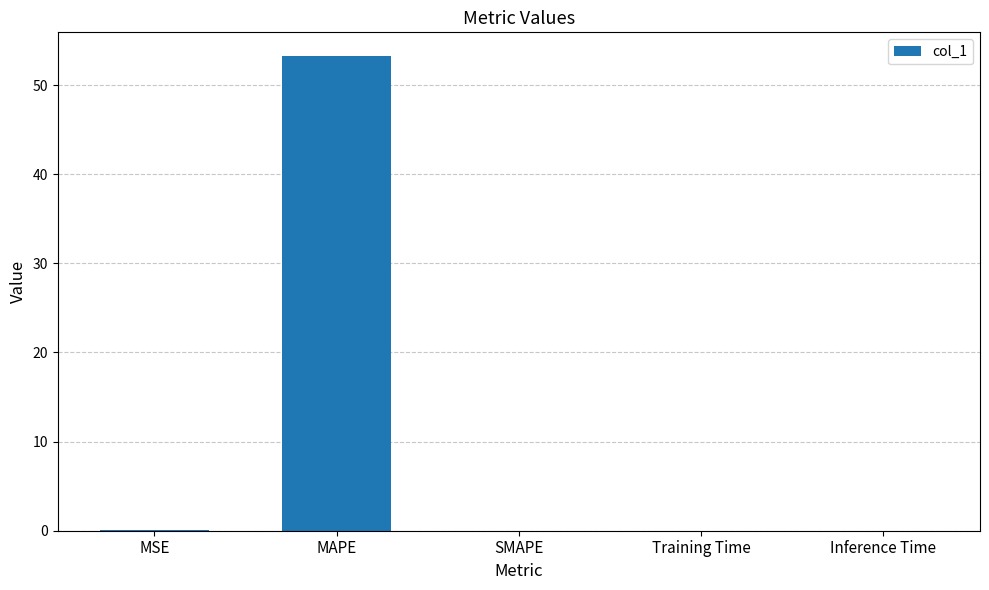

What is the greatest value displayed?

53.3